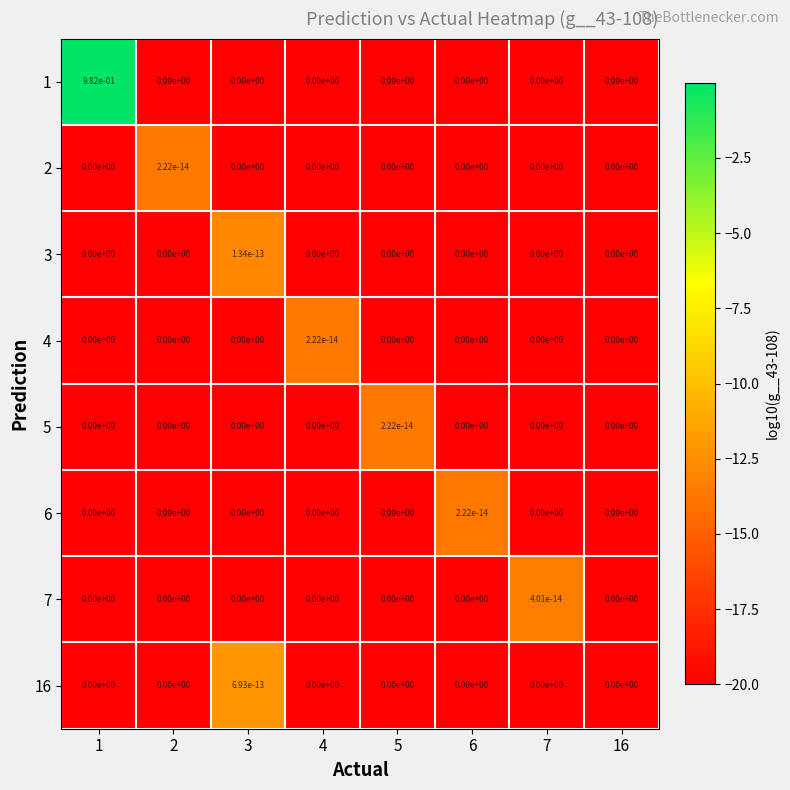

Between 1 and 5, which series saw the biggest shift?

1